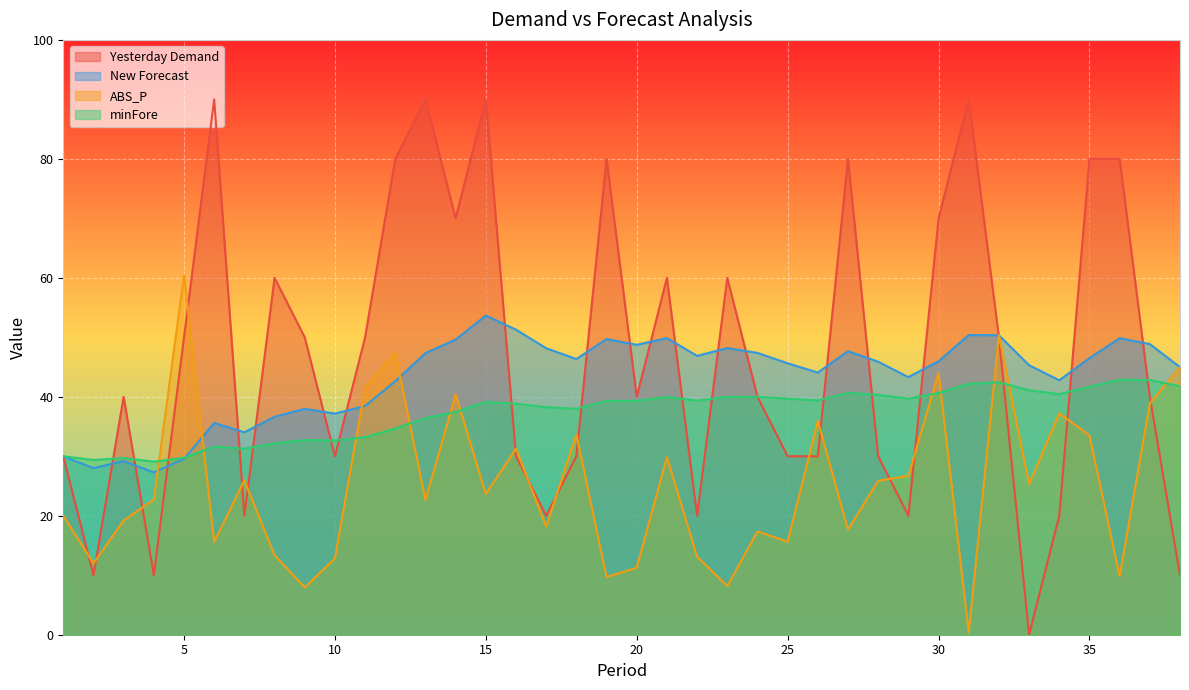

Which series ends up on top after the final intersection of Yesterday Demand and minFore?

minFore